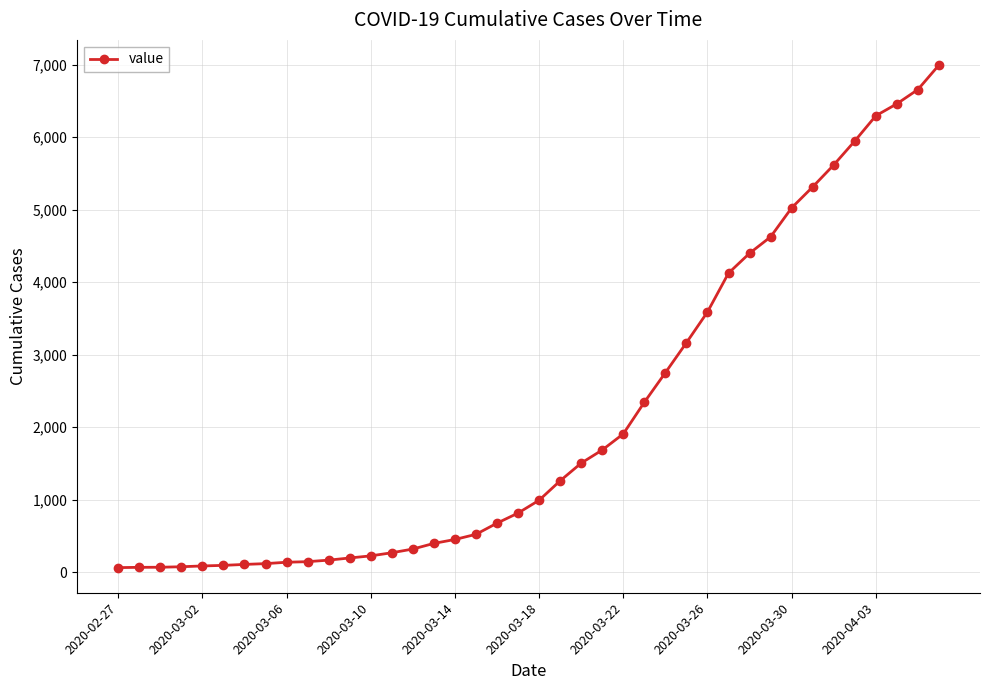

What is the difference between the maximum and minimum values?

6931